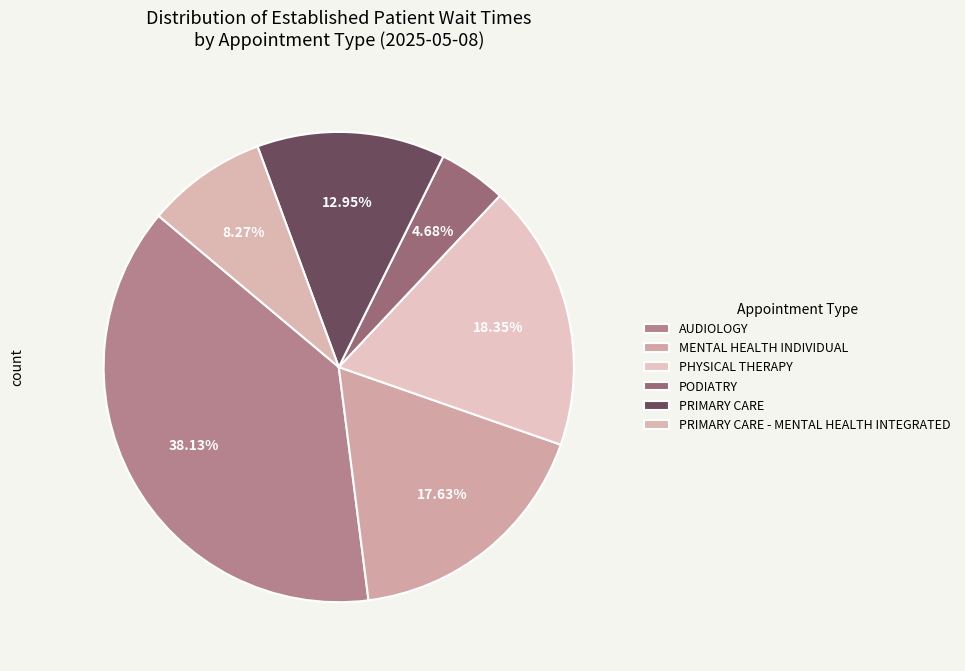

The PODIATRY slice represents 1% of the pie. True or false?

False